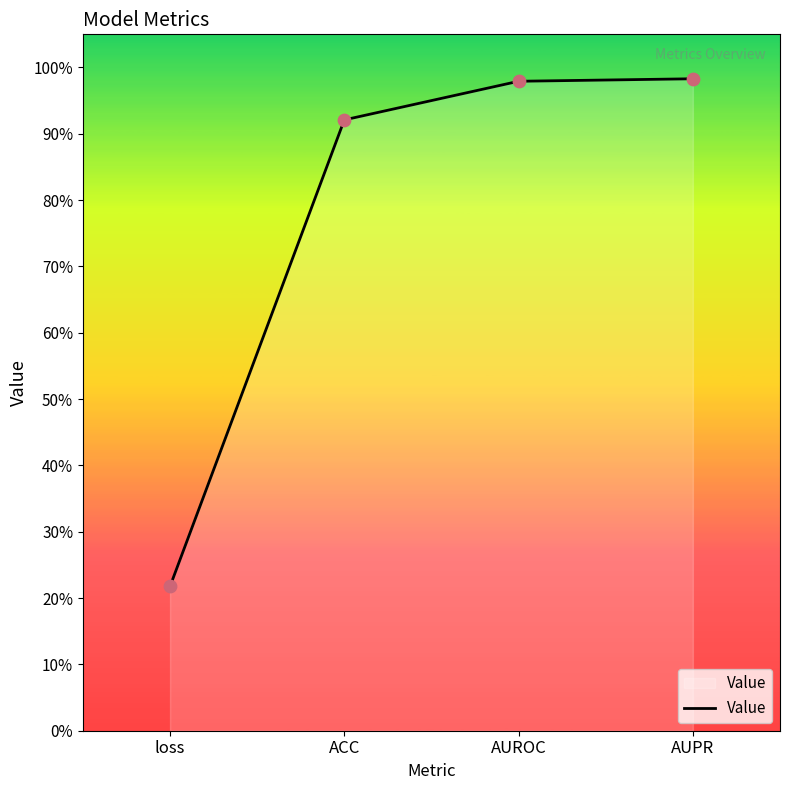

Which has a higher value, ACC or AUROC?

AUROC